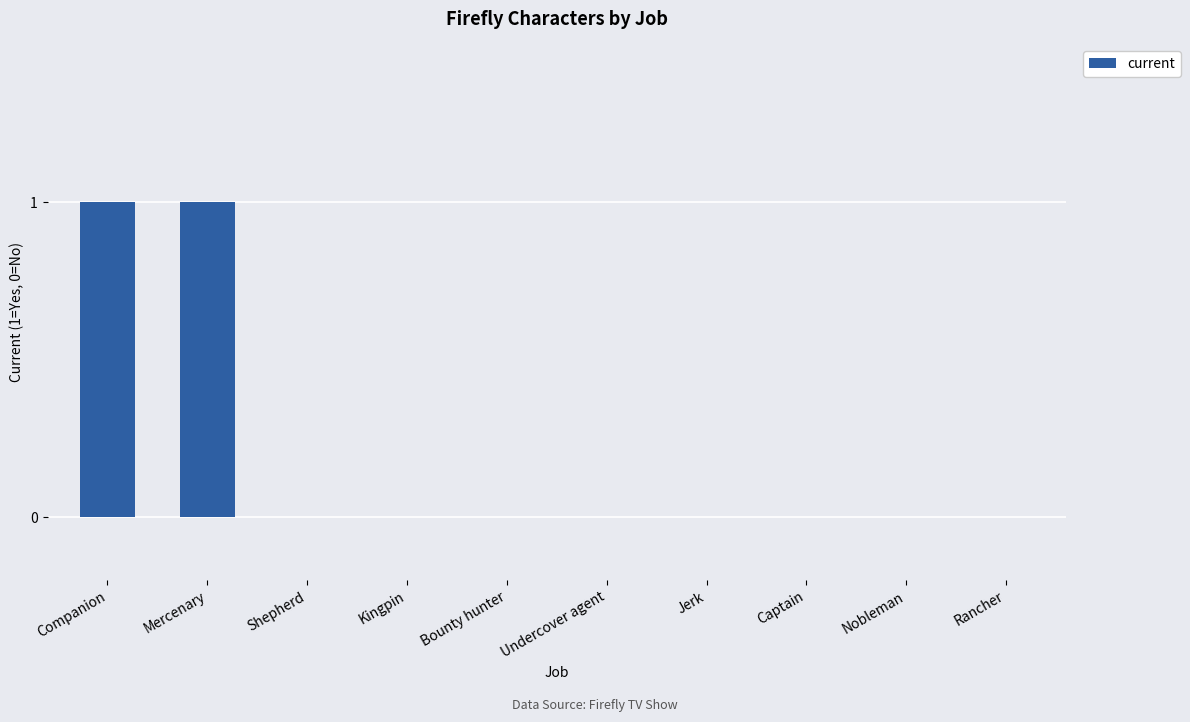

Which has a higher value, Nobleman or Companion?

Companion